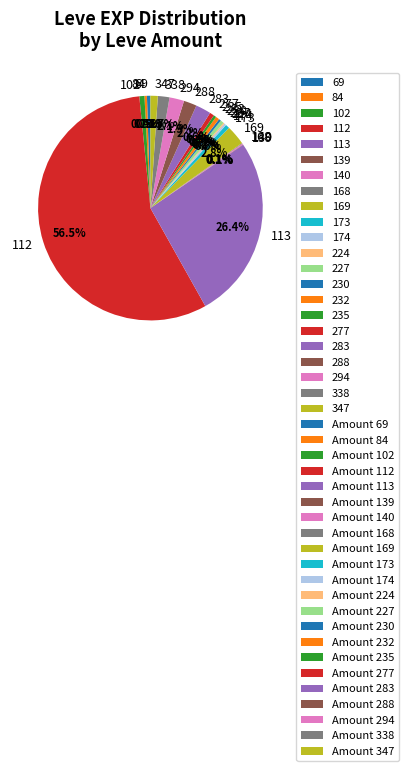

What is the largest slice in the pie chart?

112